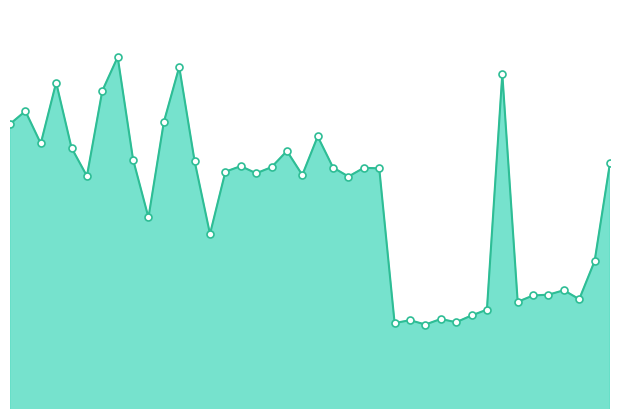

Which category has the highest value across all series?

7